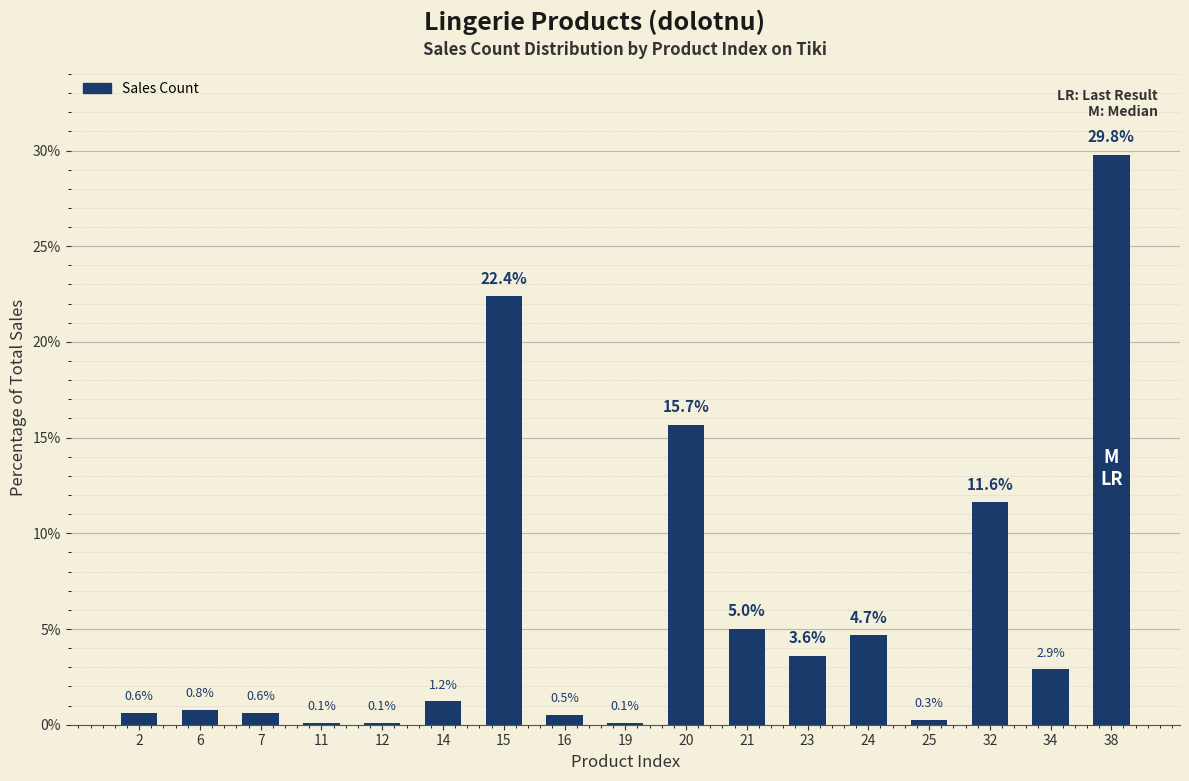

Which label corresponds to the largest value in the chart?

38